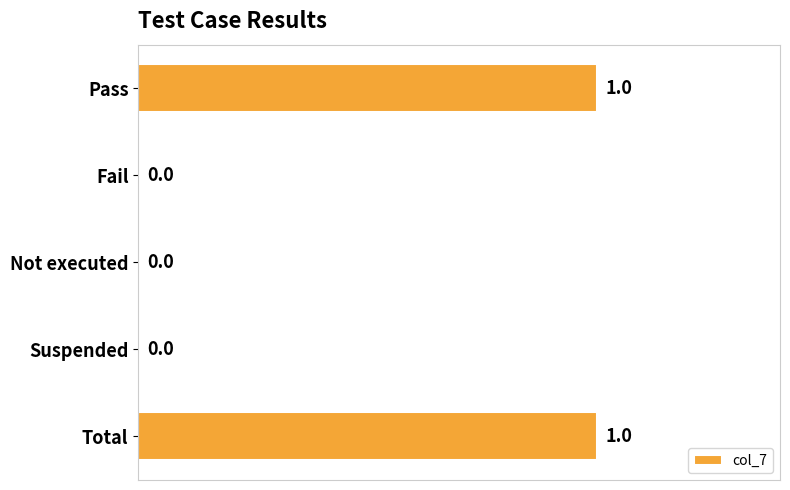

Reading bottom to top, extract all data points from this chart.

Total=1	Suspended=0	Not executed=0	Fail=0	Pass=1